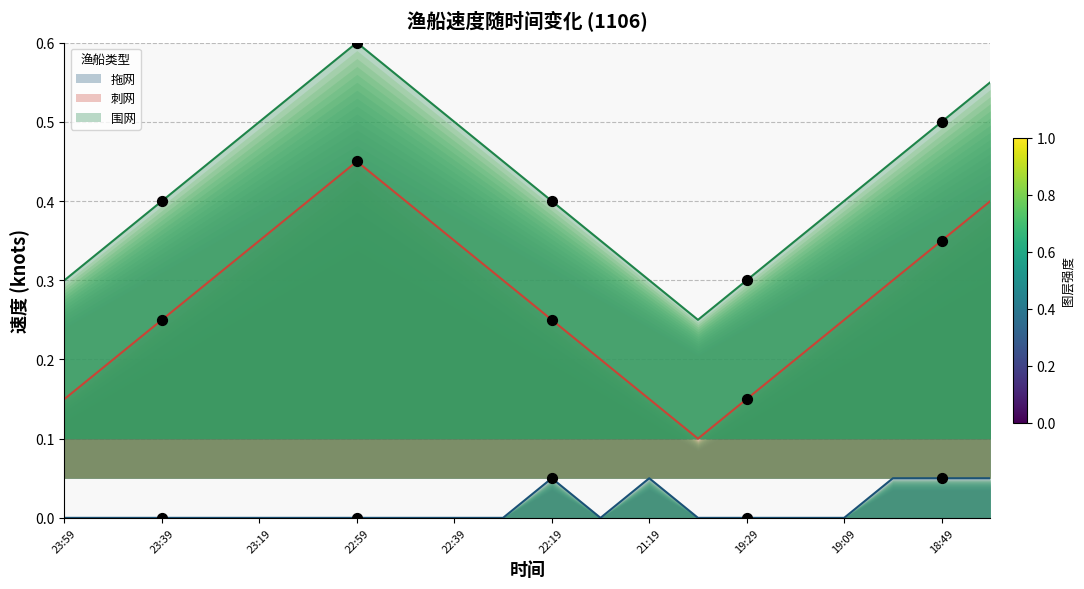

At which category is the sum across all series the highest?

22:59